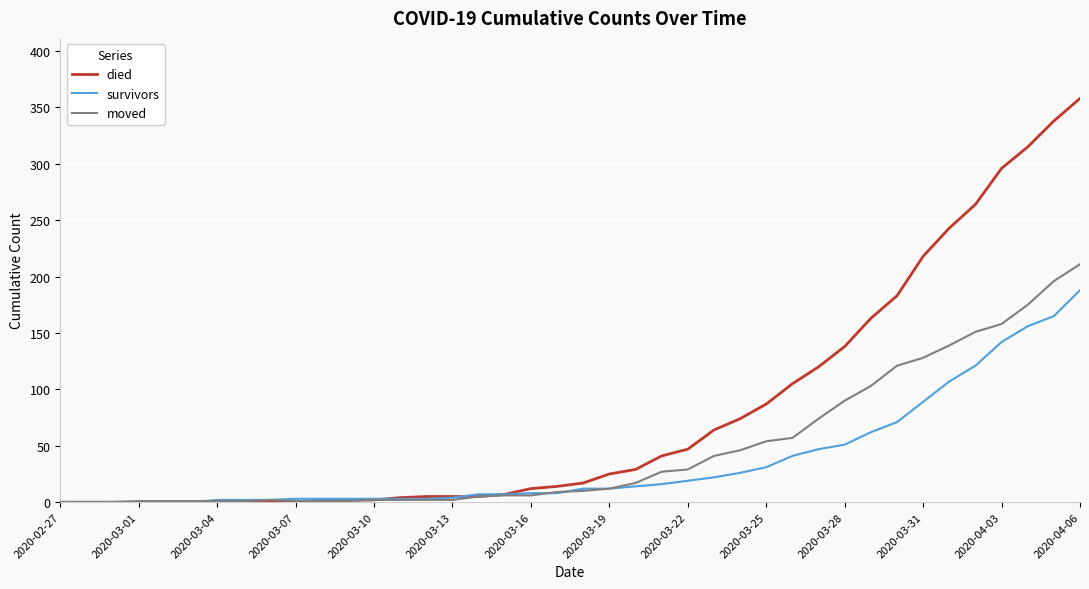

Which series has the widest spread of values?

died